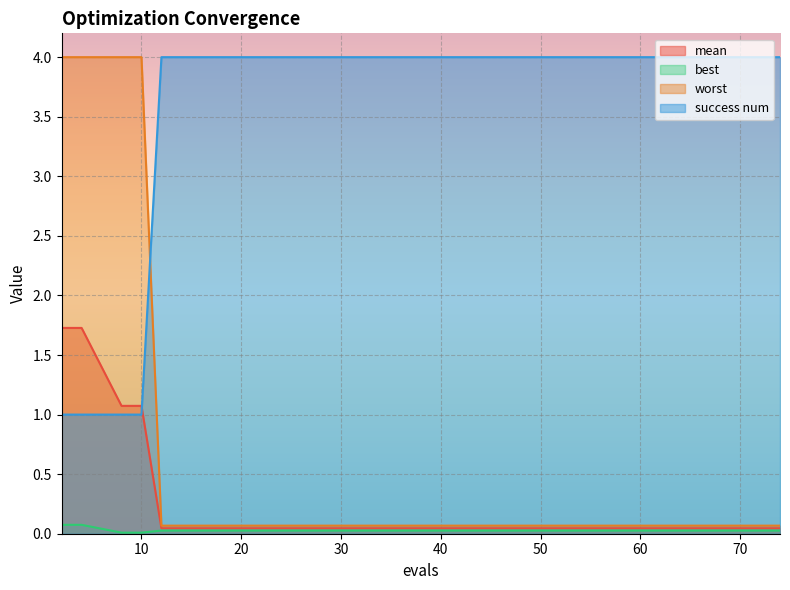

Reading left to right, list all the values displayed in this chart.

mean: 1.7	1.7	1.1	1.1	0.0	0.0	0.0	0.0	0.0	0.0	0.0	0.0	0.0	0.0	0.0
best: 0.1	0.1	0.0	0.0	0.0	0.0	0.0	0.0	0.0	0.0	0.0	0.0	0.0	0.0	0.0
worst: 4.0	4.0	4.0	4.0	0.1	0.1	0.1	0.1	0.1	0.1	0.1	0.1	0.1	0.1	0.1
success num: 1.0	1.0	1.0	1.0	4.0	4.0	4.0	4.0	4.0	4.0	4.0	4.0	4.0	4.0	4.0